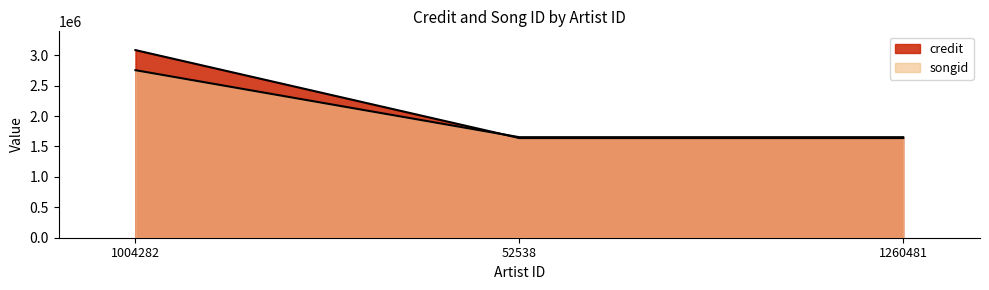

Between 1004282 and 1260481, which series saw the biggest shift?

credit